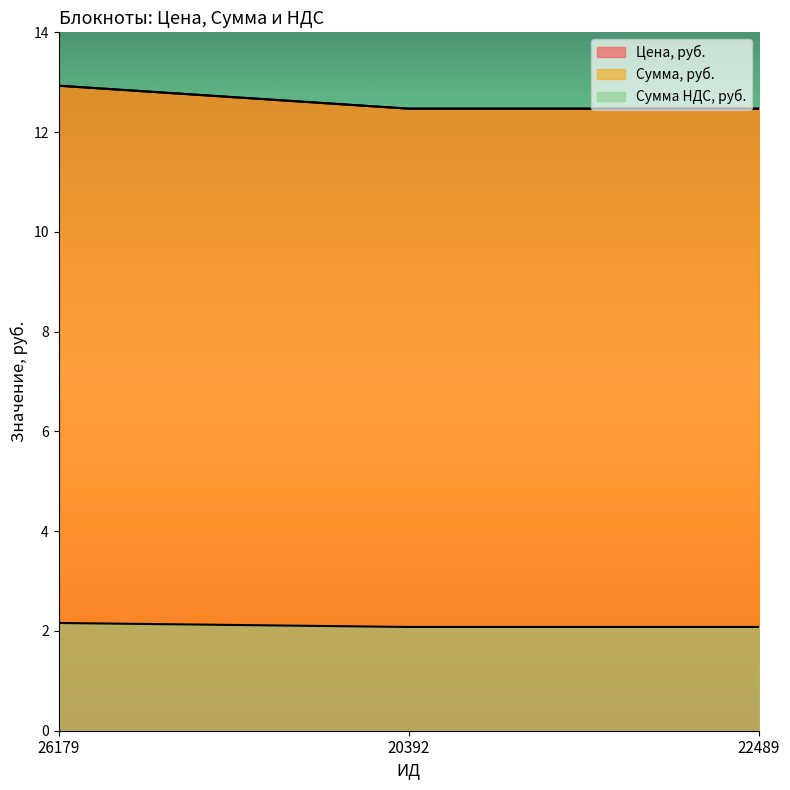

What is the maximum value shown in the chart?

12.9